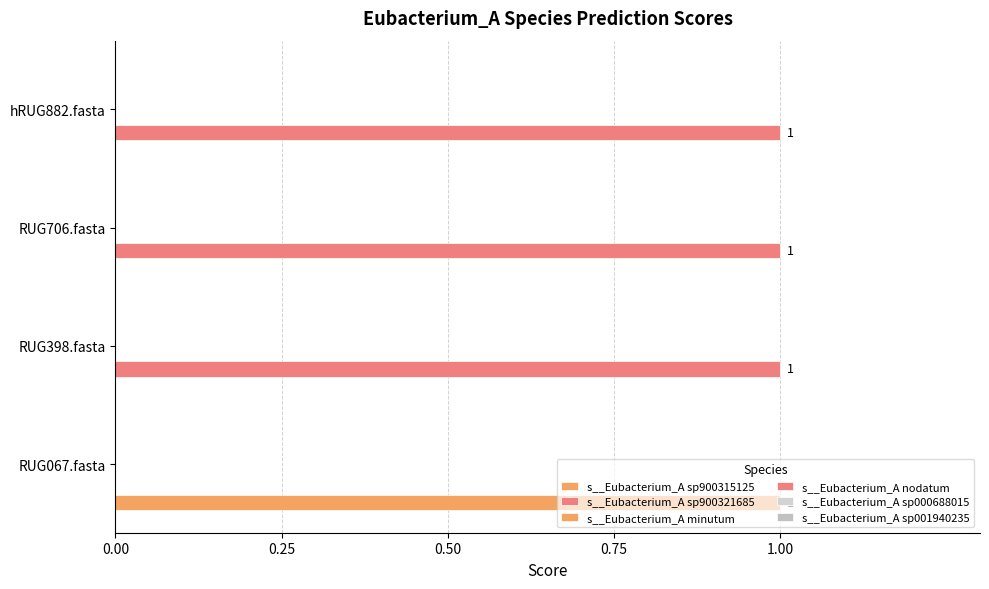

How many values in s__Eubacterium_A sp900321685 are above zero?

3